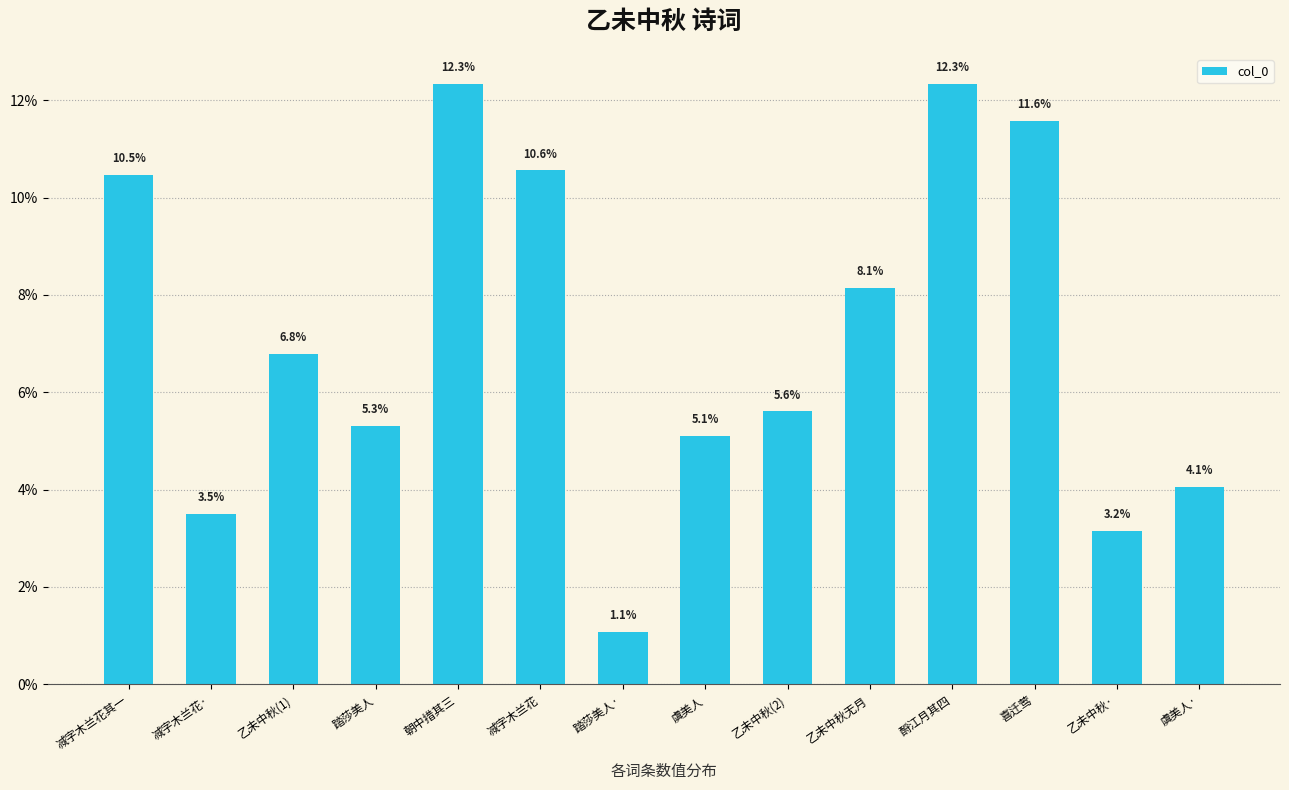

Between 朝中措其三 and 虞美人·, which is larger?

朝中措其三